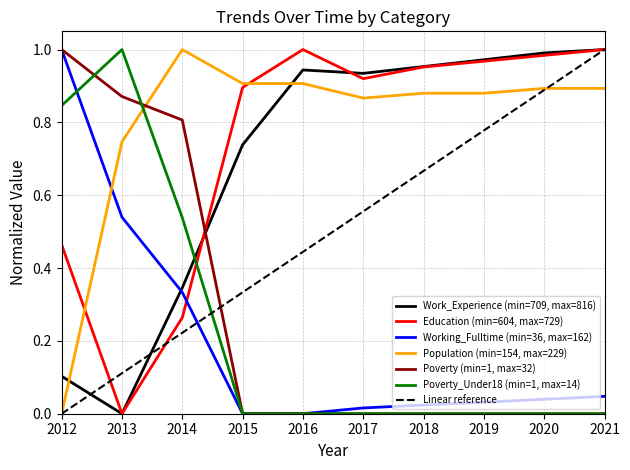

Which series changed the most between 2019 and 2020?

Linear reference